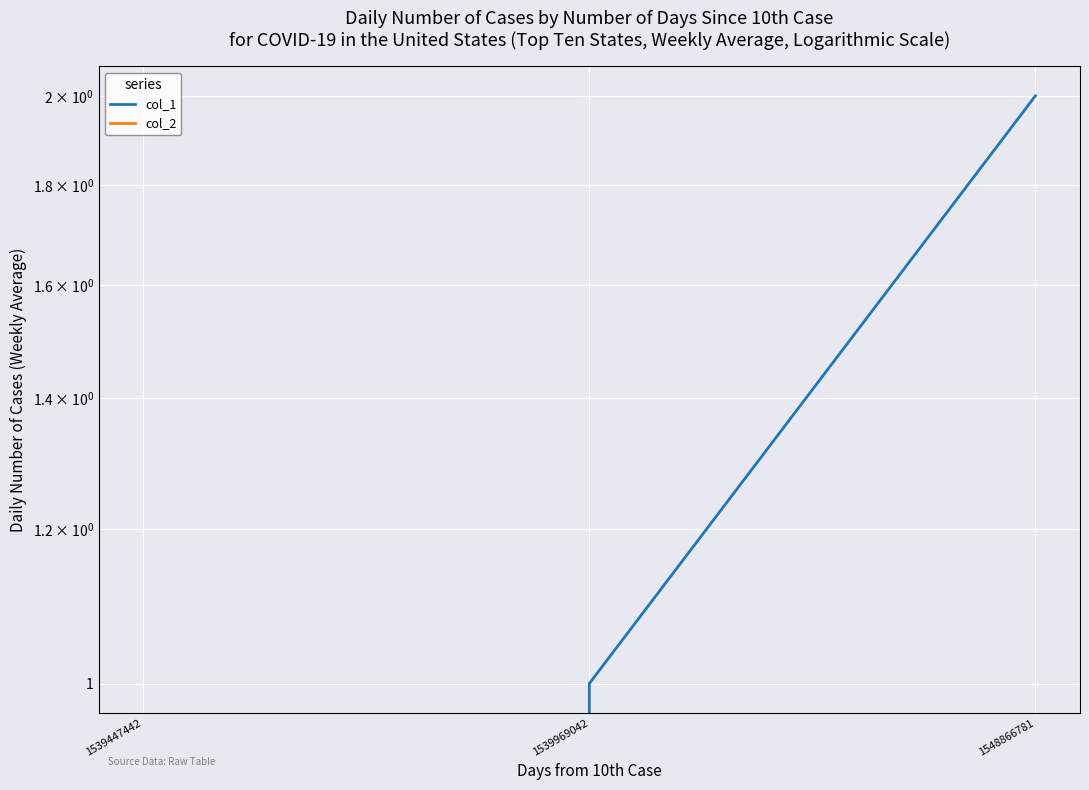

Reading right to left, extract all data points from this chart.

col_1: 2	1	0
col_2: 0	0	0